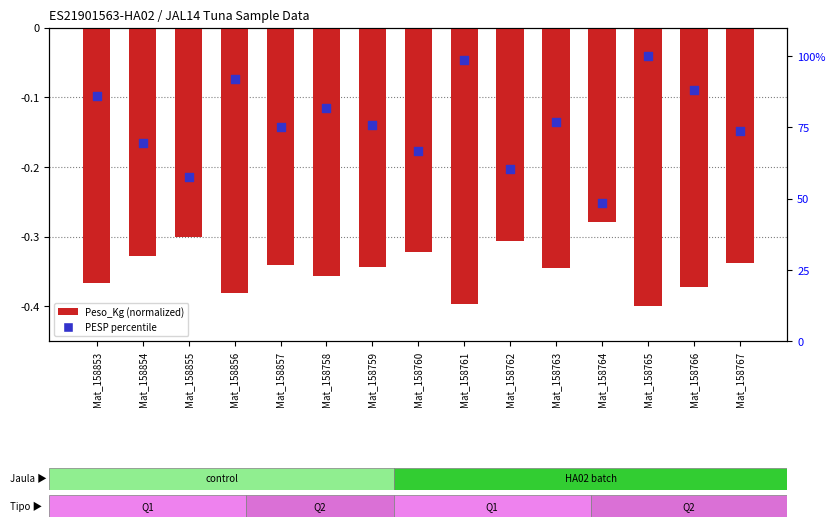

What is the total value across all series at Mat_158766?

87.8